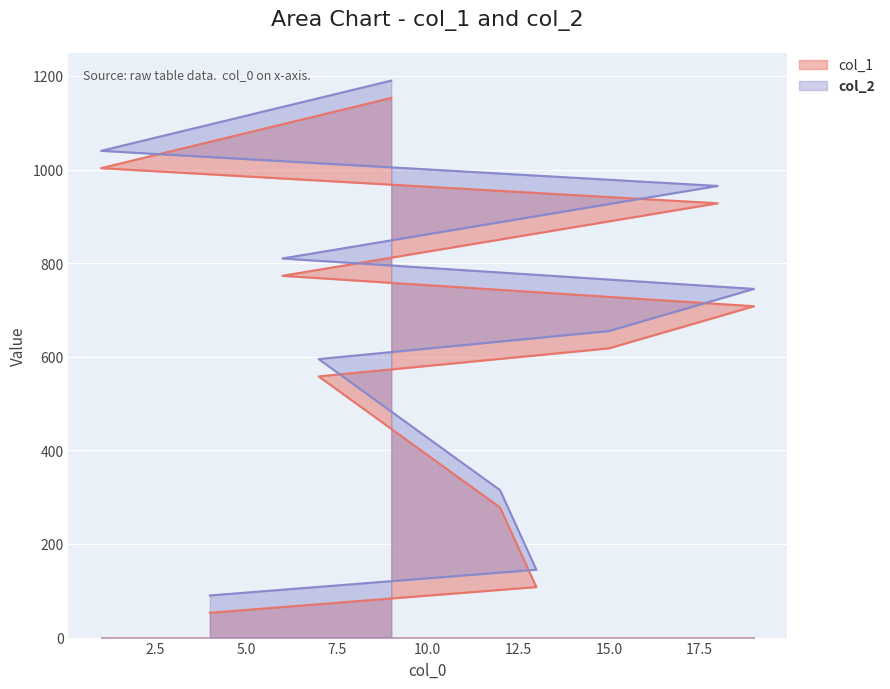

What is the sum of the col_2 values at 13 and 18?

1110